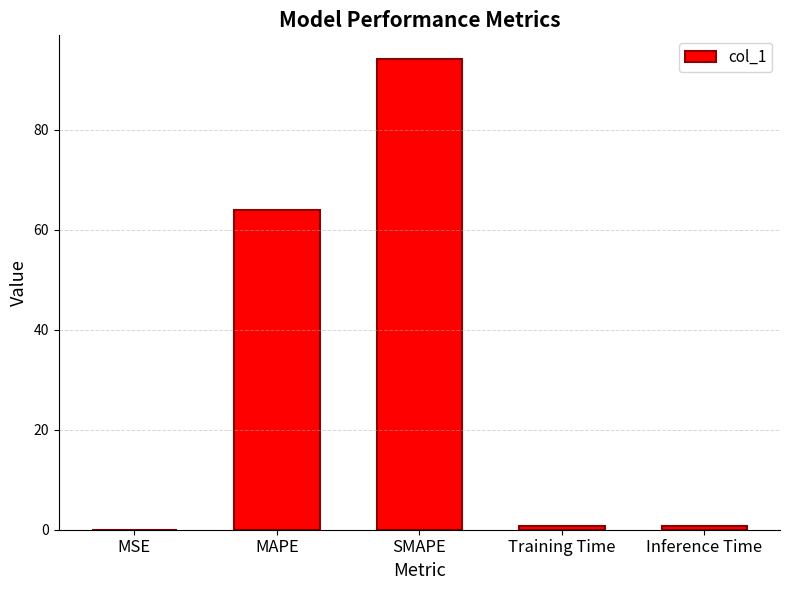

Is it true that the value at SMAPE is 94.1?

True